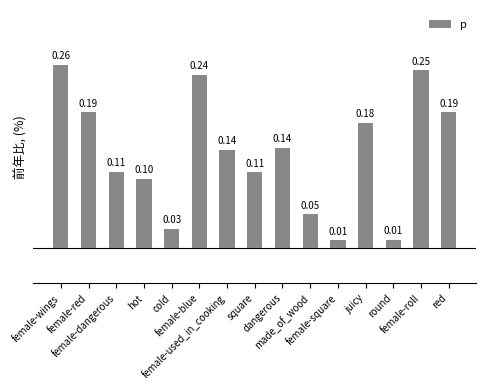

What is the label of the 8th bar from the right?

square